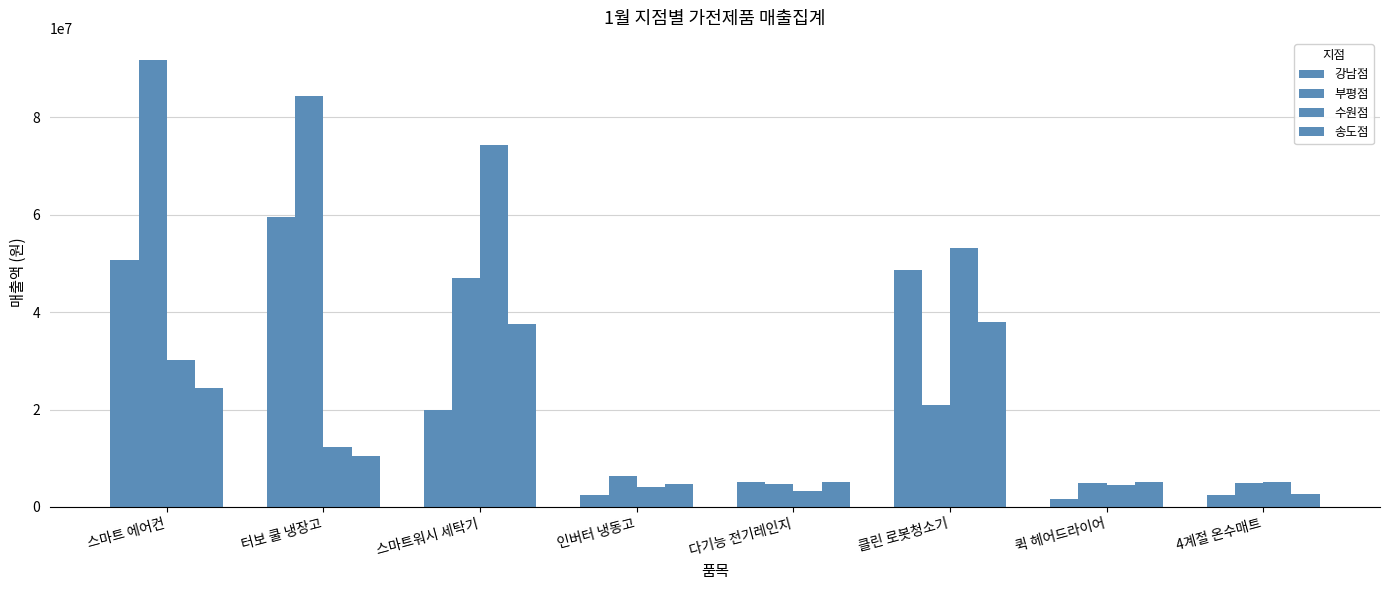

Count the number of data series in this chart.

4